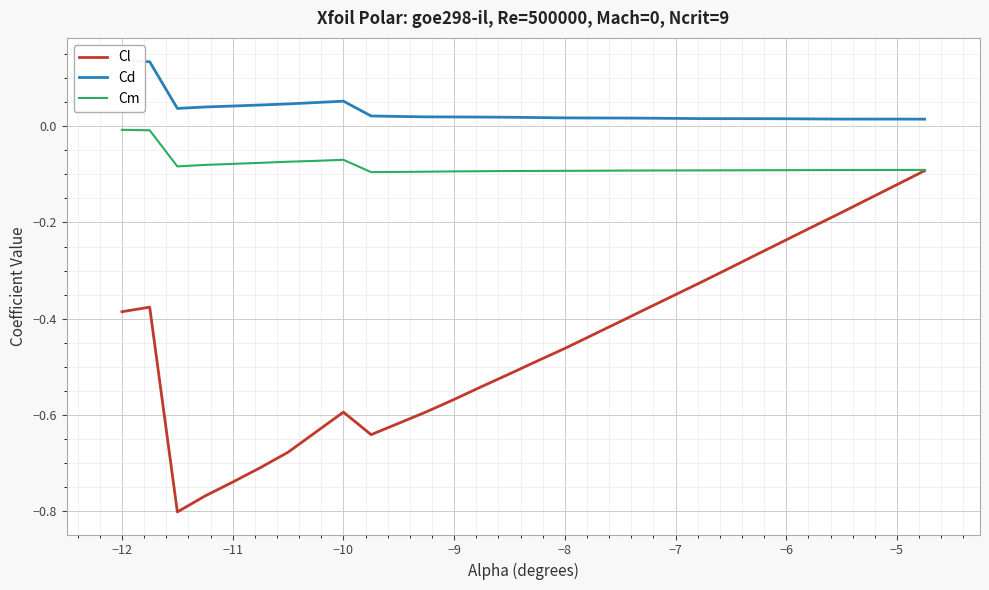

What are all the series names shown in the legend?

Cl, Cd, Cm